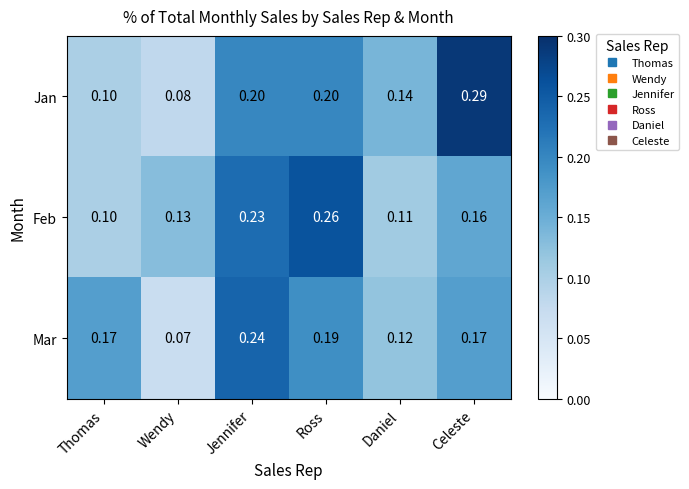

Rank the series by their average value, from lowest to highest.

Mar, Feb, Jan